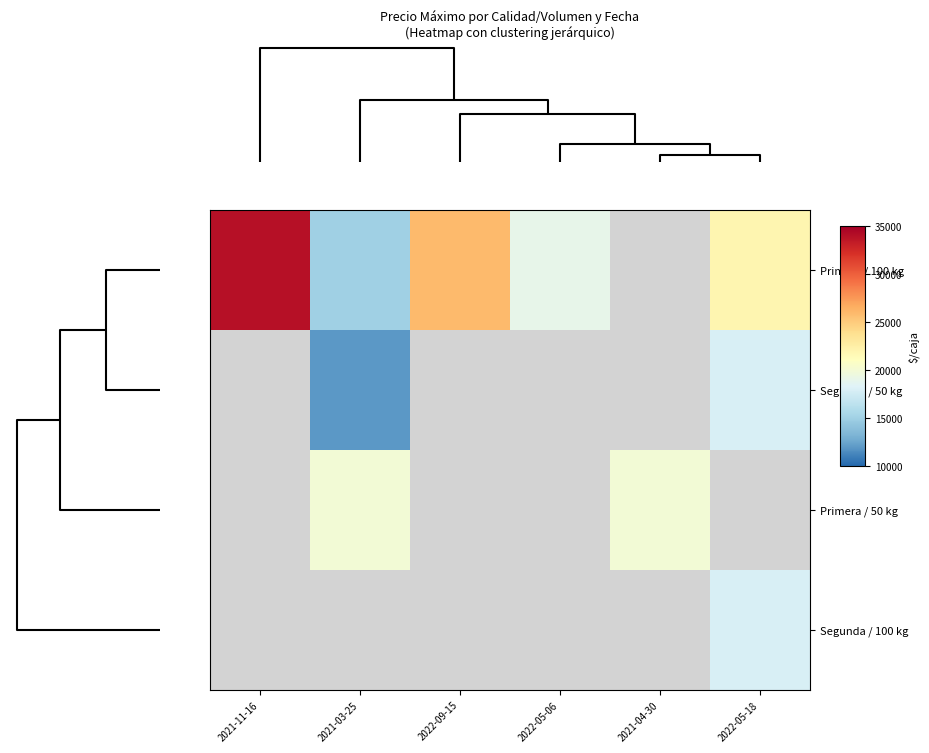

The Segunda / 50 kg series shows 17800.6 at 2021-03-25. True or false?

False